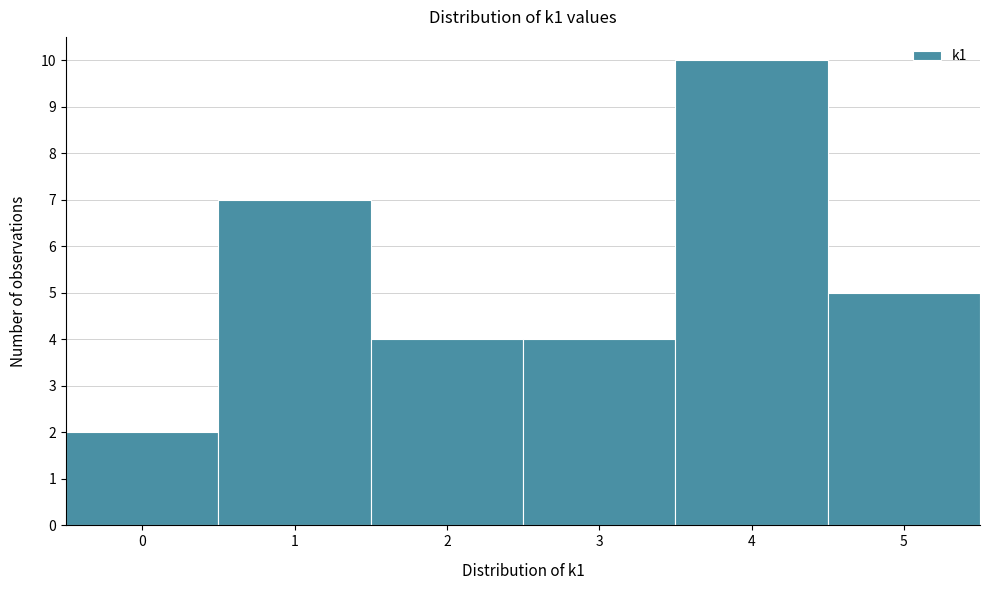

What is the height of the bar covering 1.5 to 2.5 on the x-axis? The values are not printed on the chart, so give them approximately, as read against the axis.

4